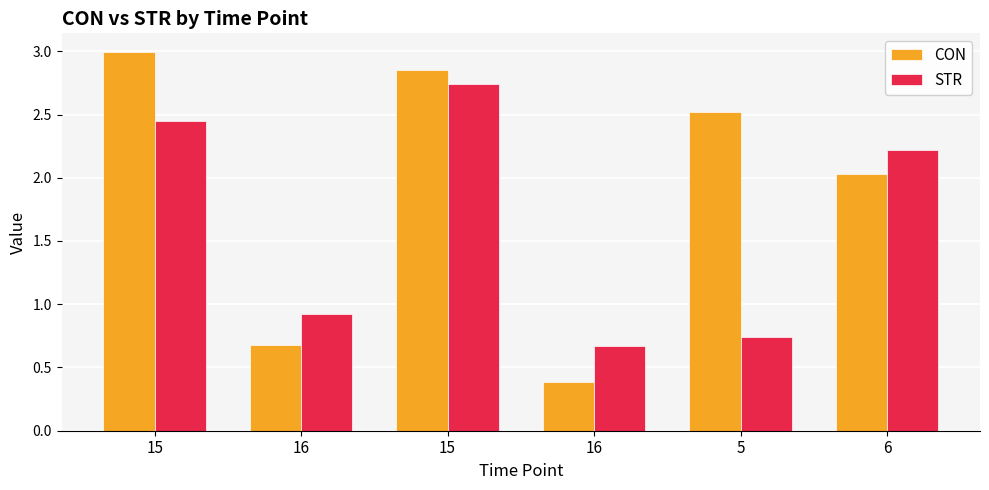

How many bars are there in each group?

2